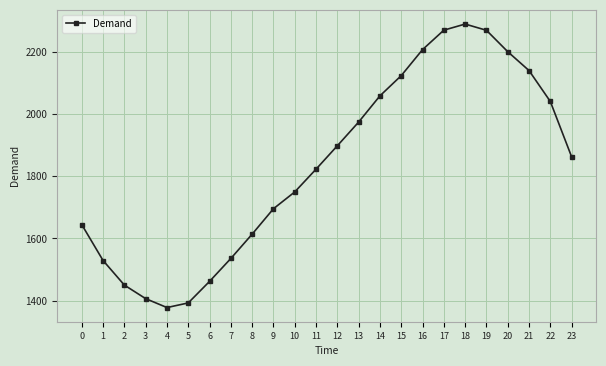

What is the difference between the maximum and second lowest values?

896.6